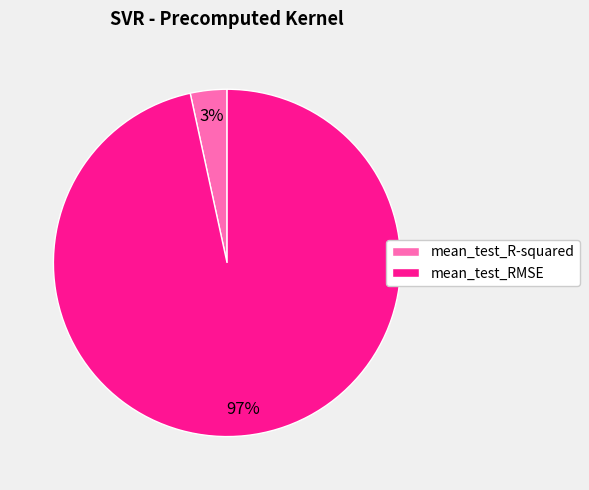

To the nearest percent, what is the average slice percentage?

50%